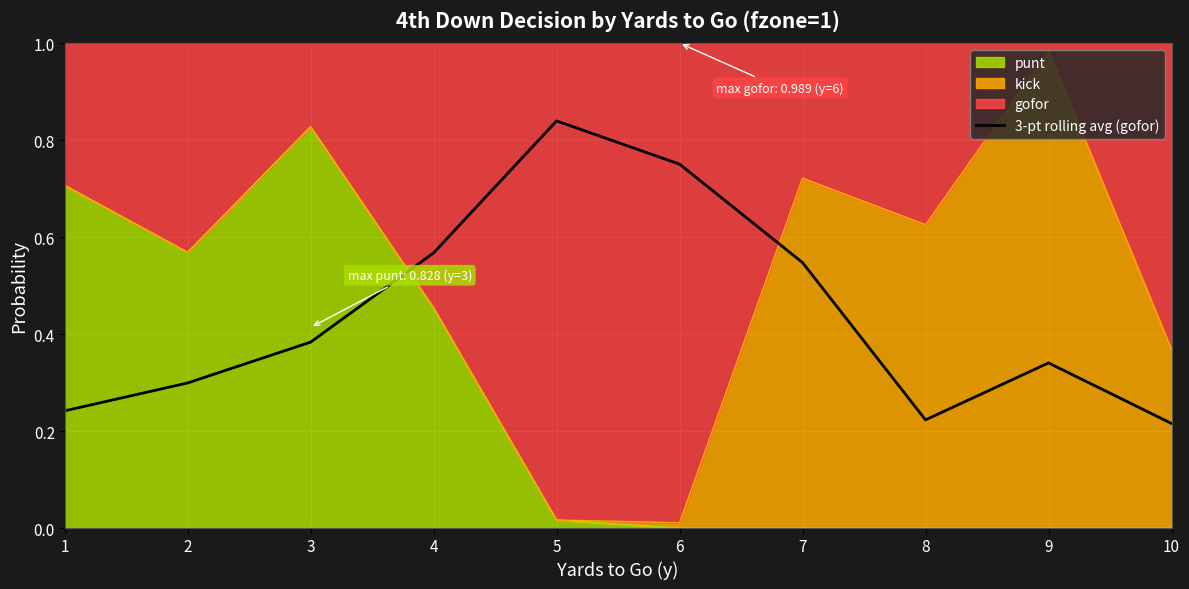

What is the sum of the values at 9 and 2?

0.6